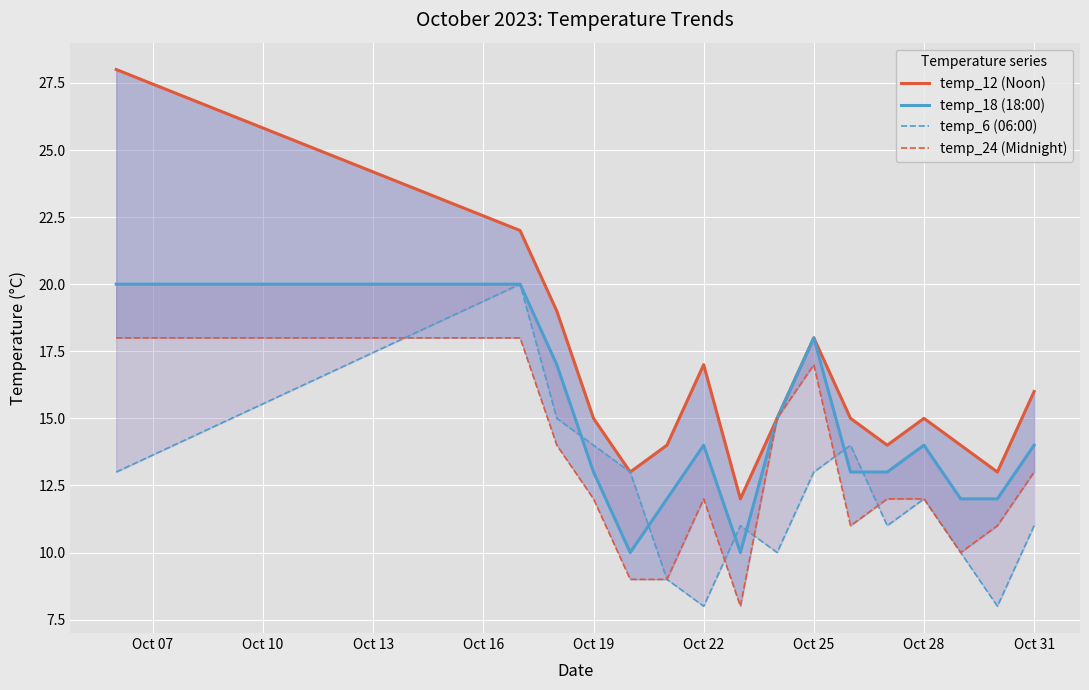

Reading left to right, list all the values displayed in this chart.

temp_12 (Noon): 28	22	19	15	13	14	17	12	15	18	15	14	15	14	13	16
temp_18 (18:00): 20	20	17	13	10	12	14	10	15	18	13	13	14	12	12	14
temp_6 (06:00): 13	20	15	14	13	9	8	11	10	13	14	11	12	10	8	11
temp_24 (Midnight): 18	18	14	12	9	9	12	8	15	17	11	12	12	10	11	13